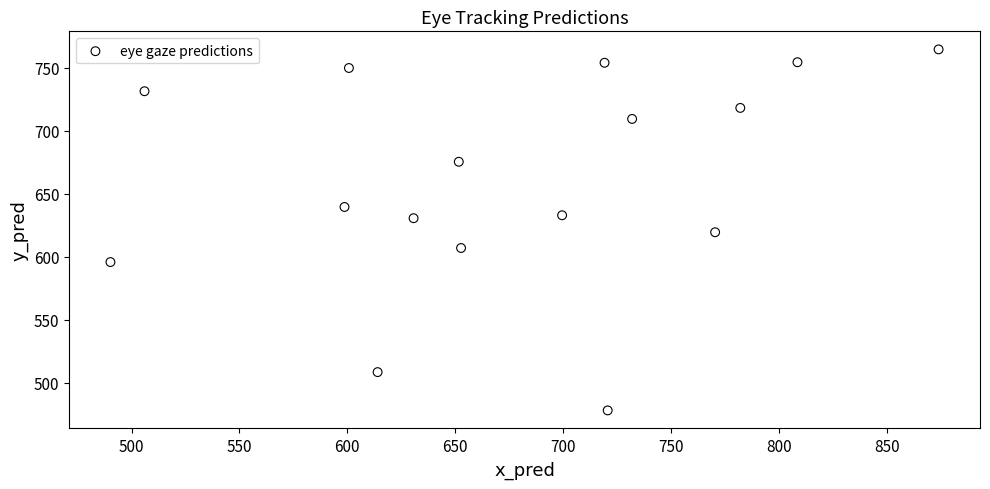

What is the range of X values (max minus min)?

383.7